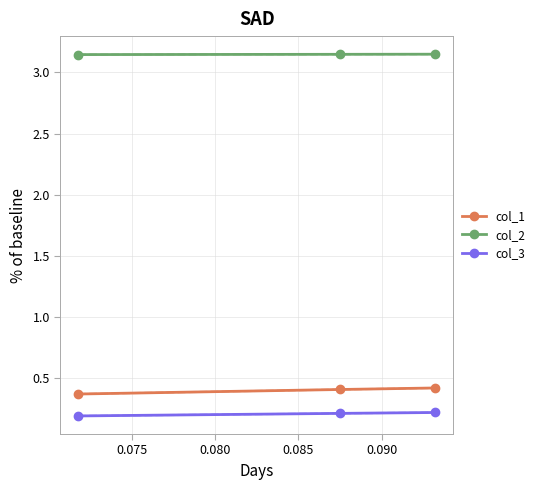

What is the value of the col_3 point at the 2nd from the left?

0.2